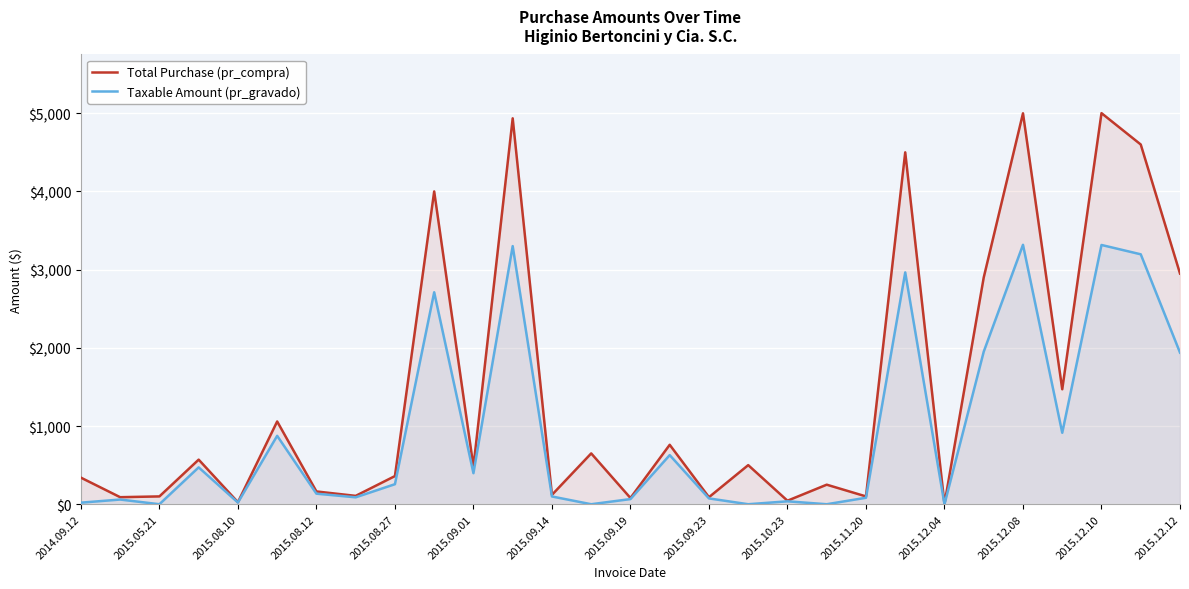

Which series has the widest spread of values?

Total Purchase (pr_compra)